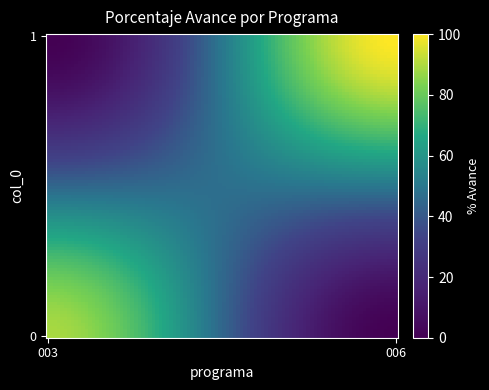

What is the greatest value displayed?

100.0